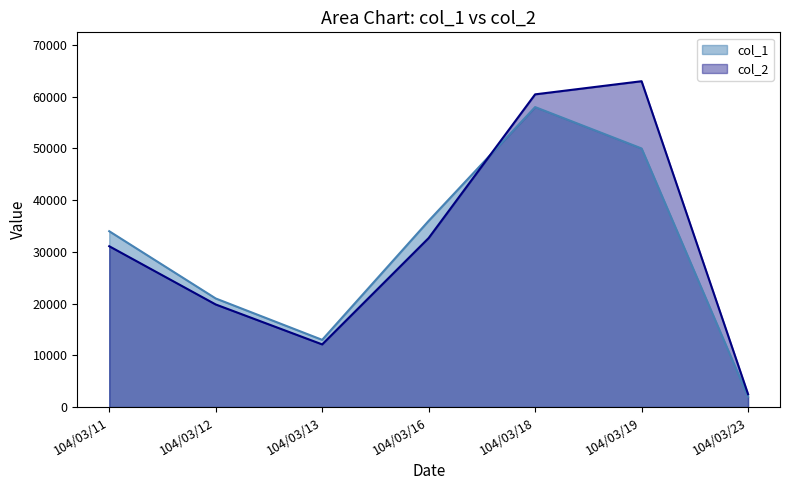

What value does the col_1 series have at 104/03/12, to the nearest 50?

21000